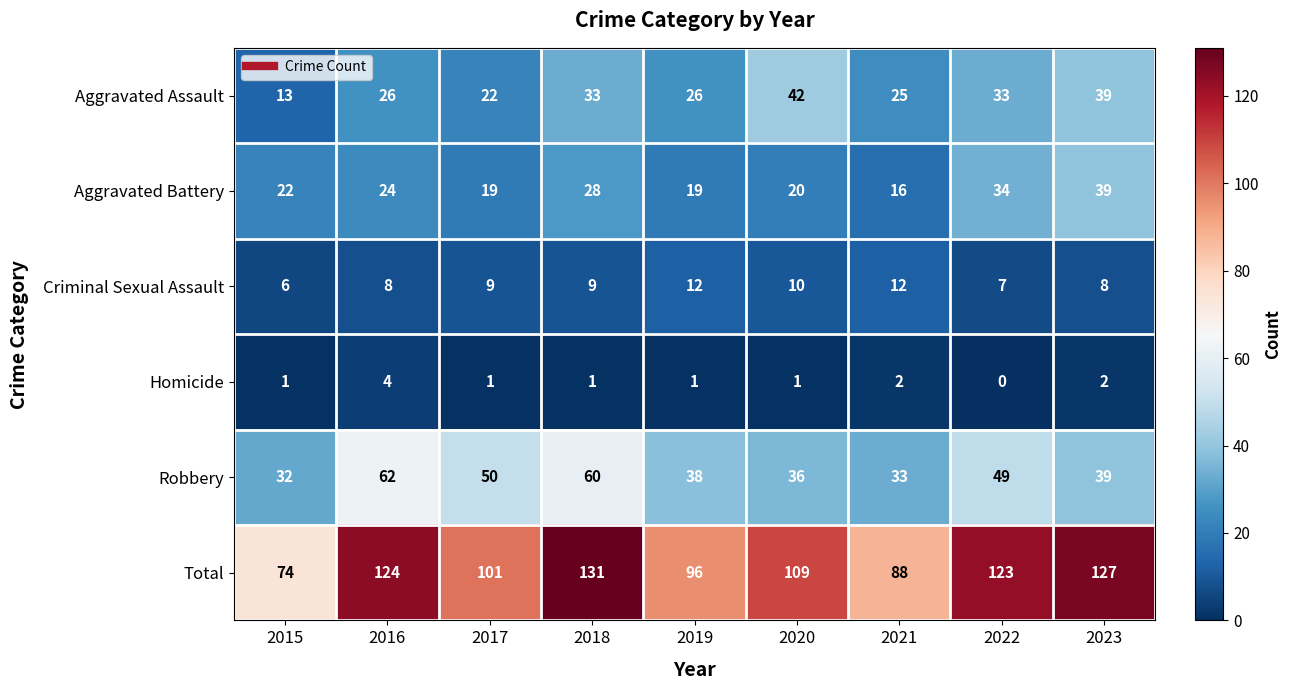

At which category is the sum across all series the highest?

2018